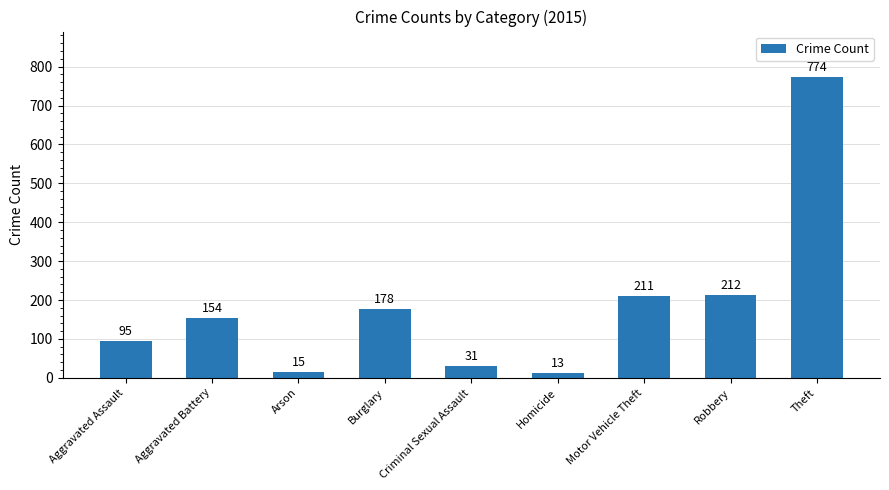

What is the change in value from Criminal Sexual Assault to Motor Vehicle Theft?

+180